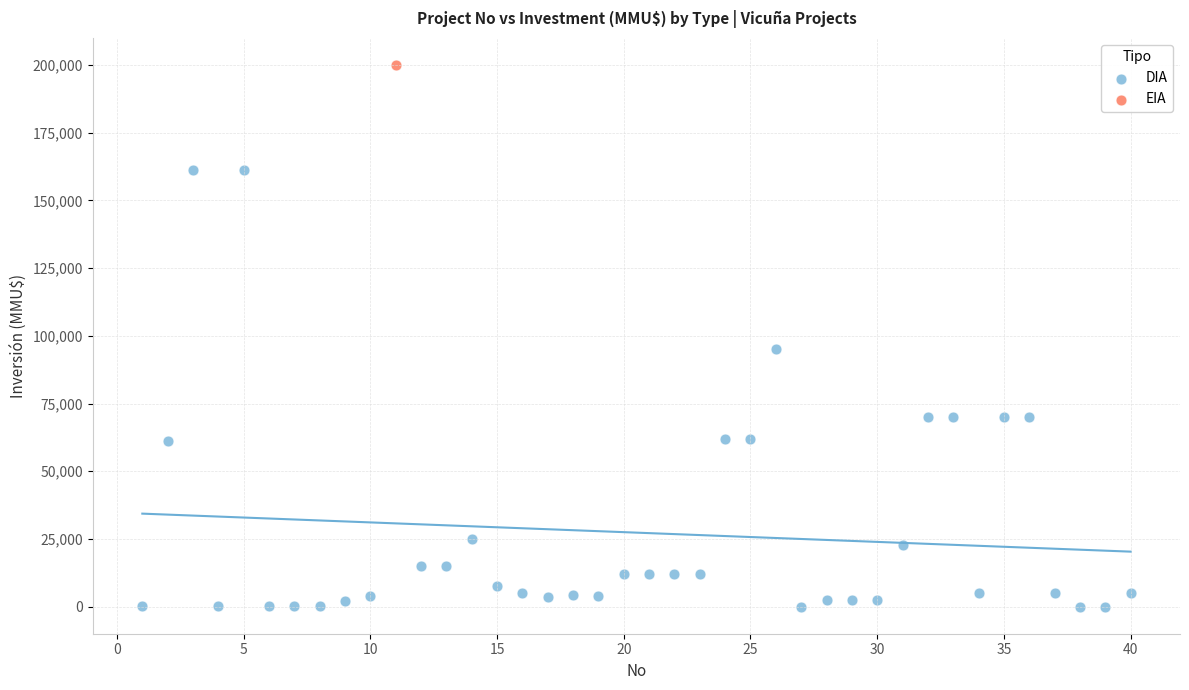

What are all the series names shown in the legend?

DIA, EIA